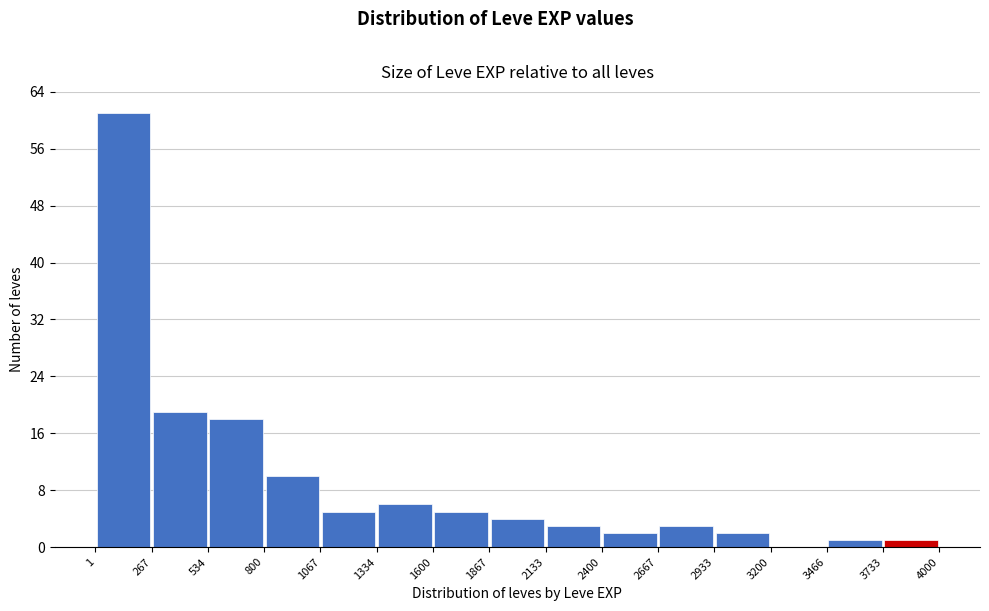

Reading left to right, list every bar in this chart as the range it spans on the x-axis followed by its height. The values are not printed on the chart, so give them approximately, as read against the axis.

1 to 267: 61
267 to 534: 19
534 to 800: 18
800 to 1067: 10
1067 to 1334: 5
1334 to 1600: 6
1600 to 1867: 5
1867 to 2133: 4
2133 to 2400: 3
2400 to 2667: 2
2667 to 2933: 3
2933 to 3200: 2
3200 to 3466: 0
3466 to 3733: 1
3733 to 4000: 1